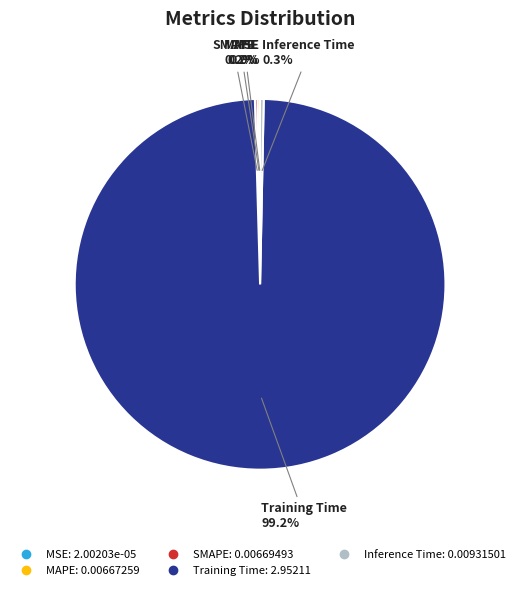

How much of the chart is everything except Inference Time?

99.7%